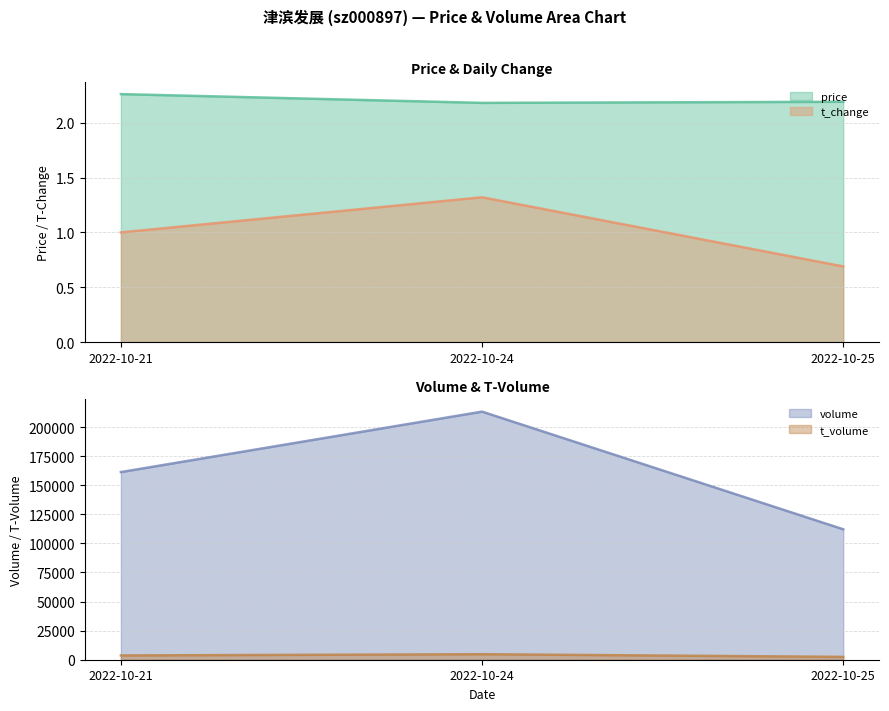

What is the total value across all series at 2022-10-21?

3.3